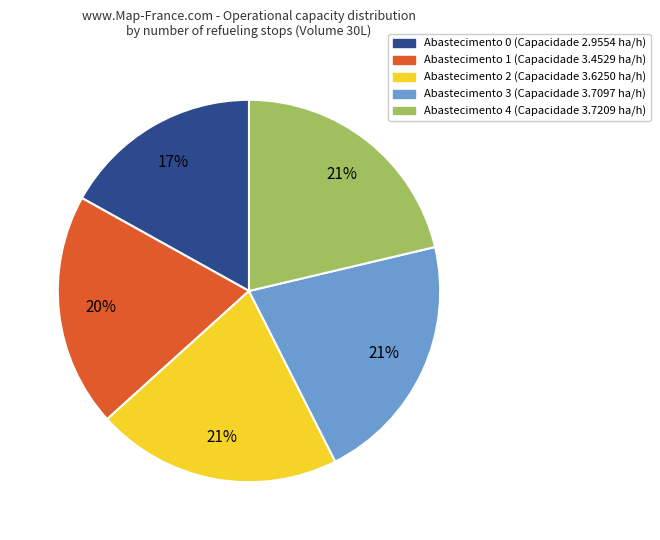

Do Abastecimento 3 (Capacidade 3.7097 ha/h) and Abastecimento 1 (Capacidade 3.4529 ha/h) together represent more than half of the pie?

No